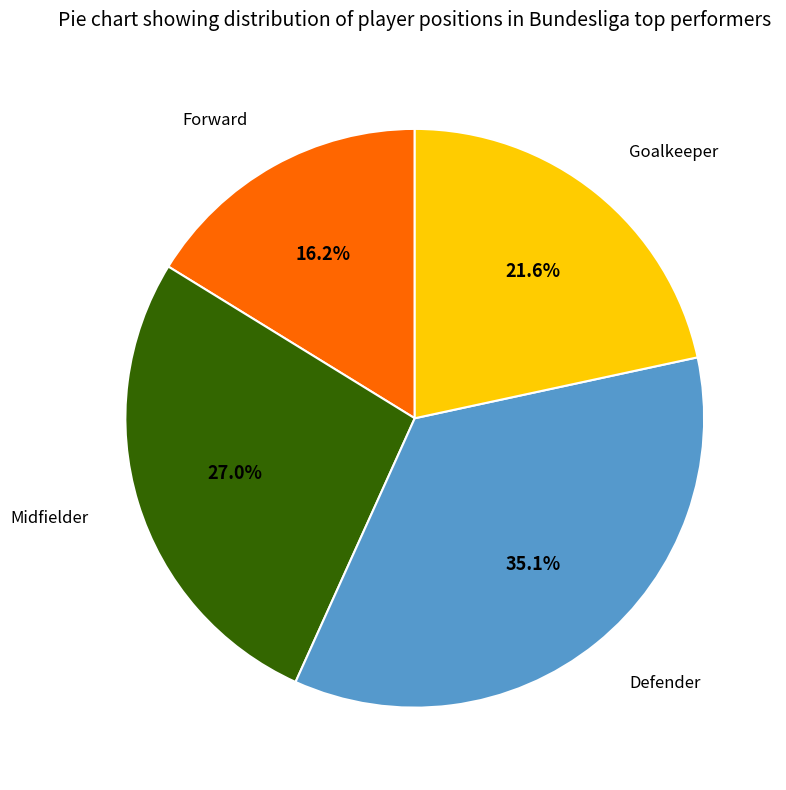

Is there any slice that represents more than half of the pie?

No